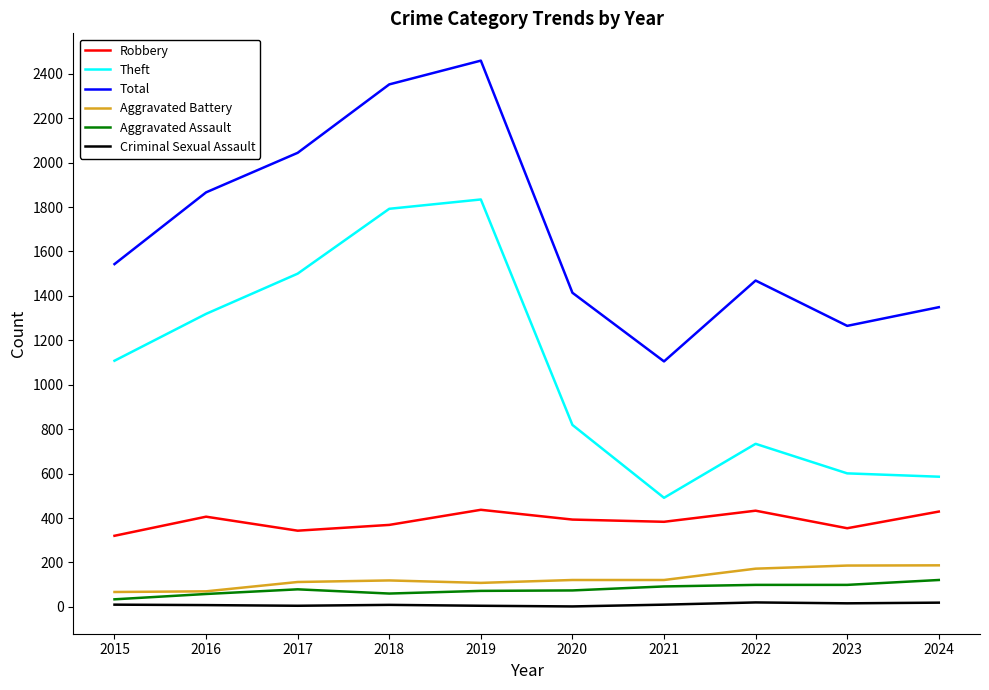

What is the average value of the Aggravated Battery series?

126